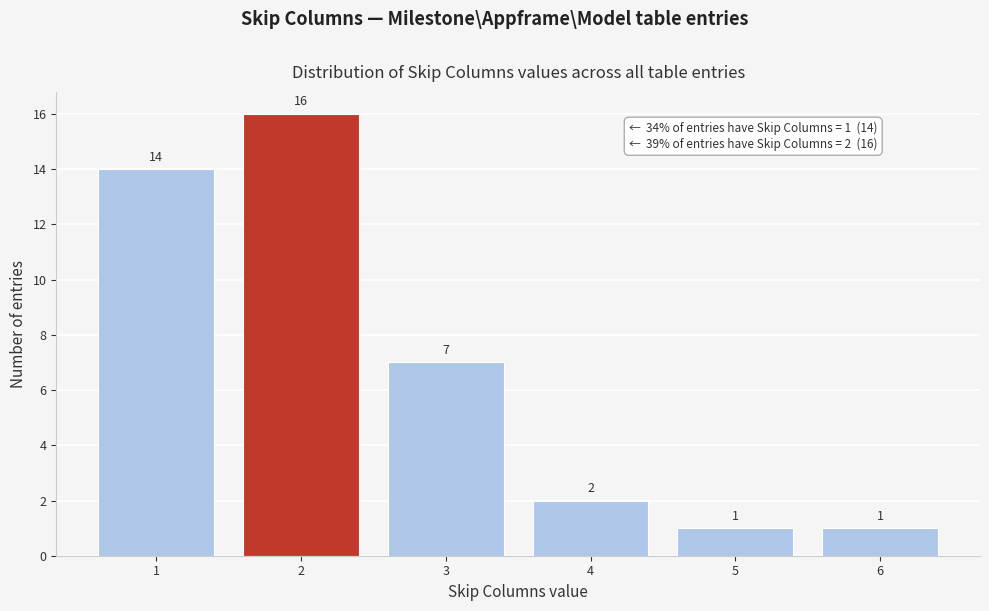

Reading left to right, what are all the values shown in this chart?

14	16	7	2	1	1